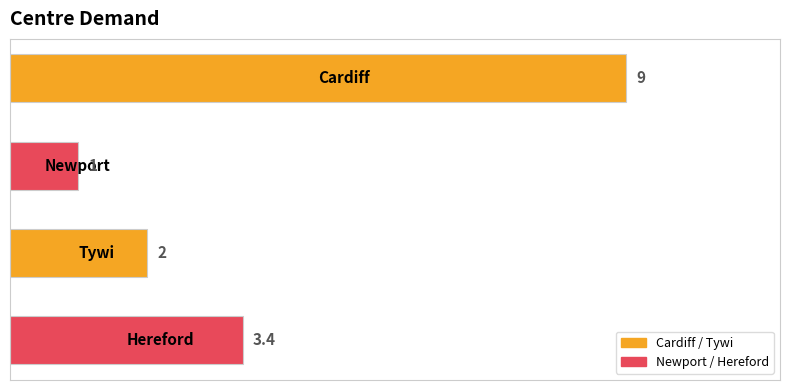

Count the number of categories in the chart.

4